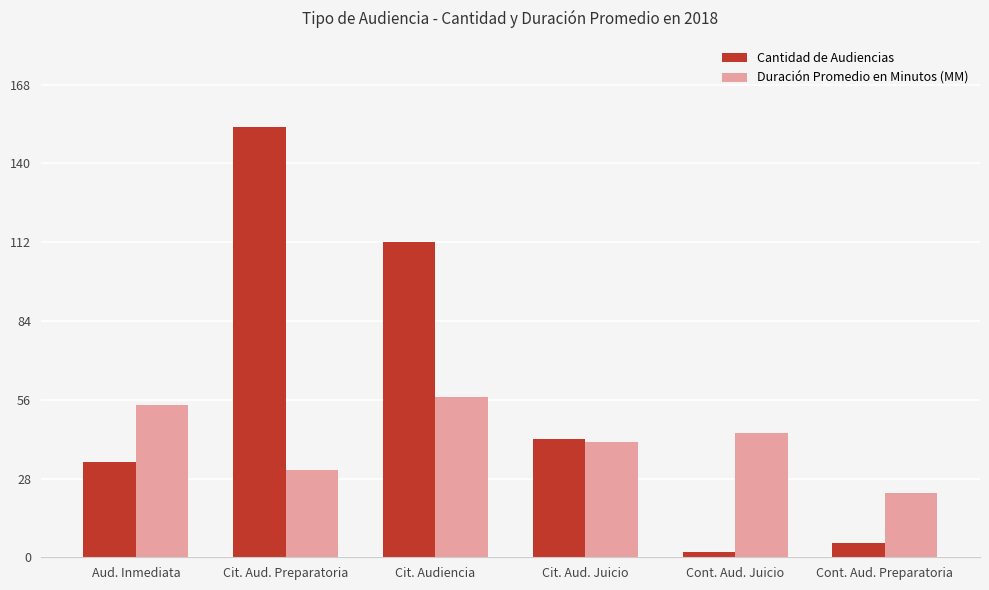

Reading right to left, list all the values displayed in this chart.

Cantidad de Audiencias: 5	2	42	112	153	34
Duración Promedio en Minutos (MM): 23	44	41	57	31	54